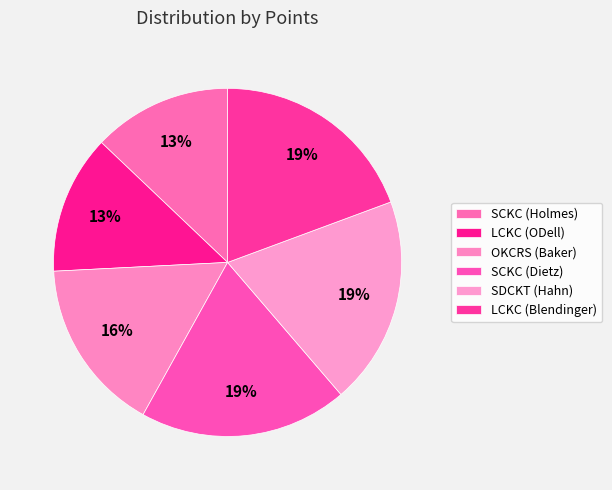

True or false: LCKC (ODell) accounts for 22% of the total.

False